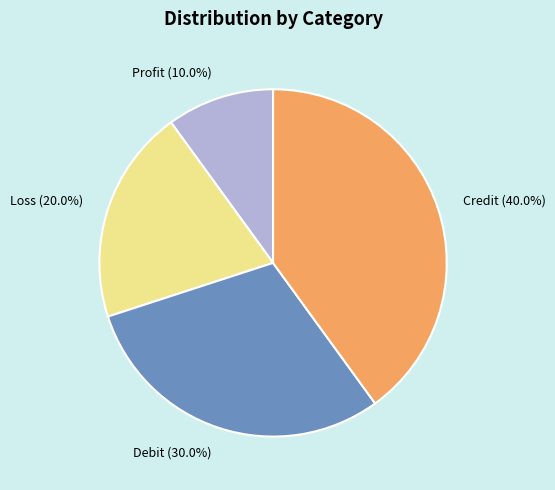

Combined, what portion of the pie is Credit and Loss?

60.0%